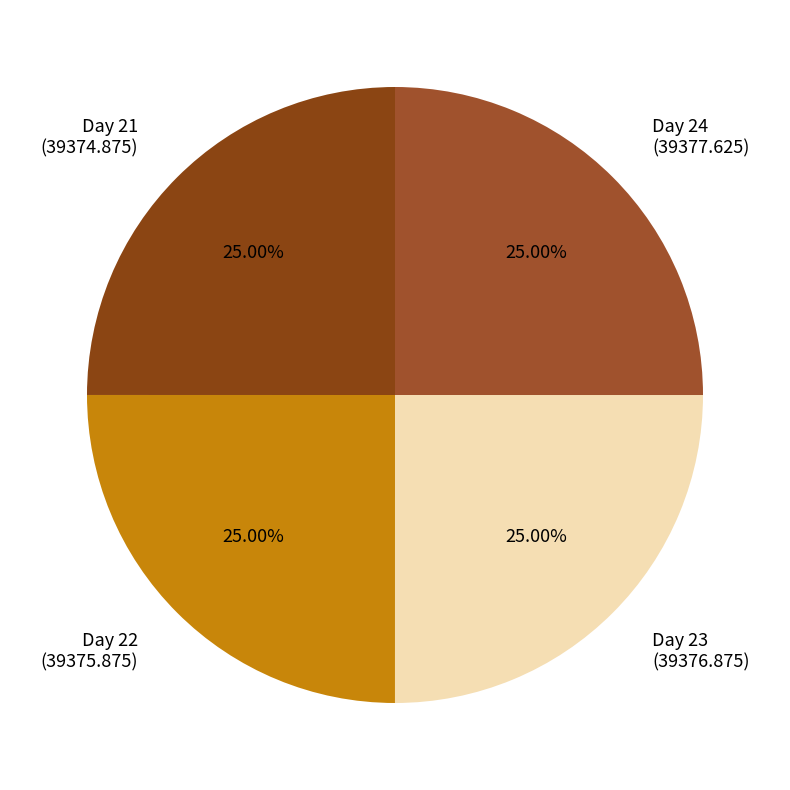

Count the number of slices in the pie.

4